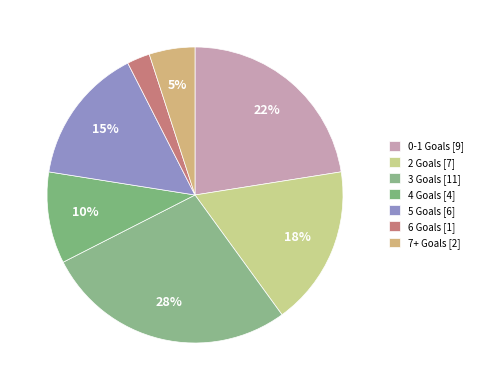

Count the number of slices in the pie.

7